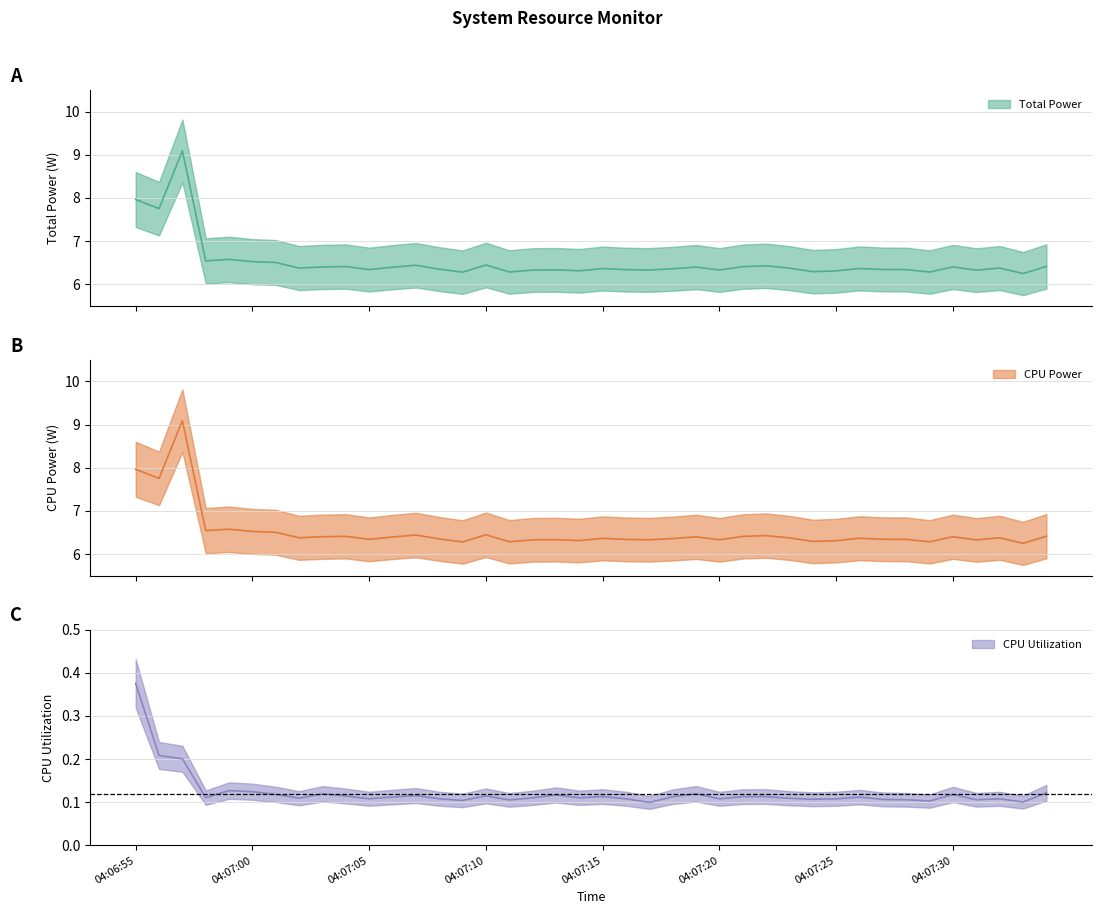

At which label is CPU Power closest to 7?

04:06:59